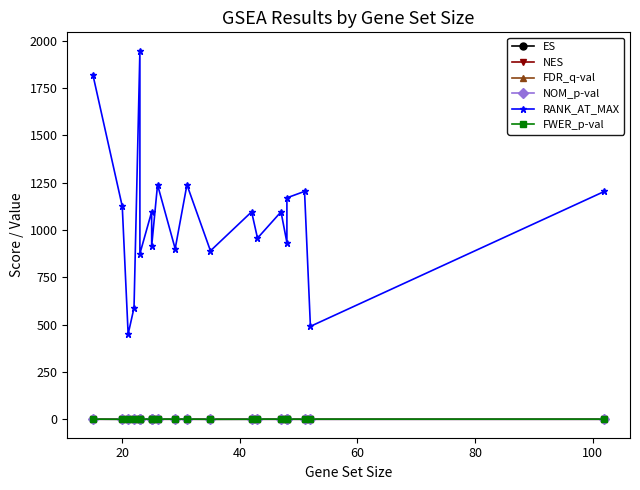

Which series has the largest total across all categories?

RANK_AT_MAX